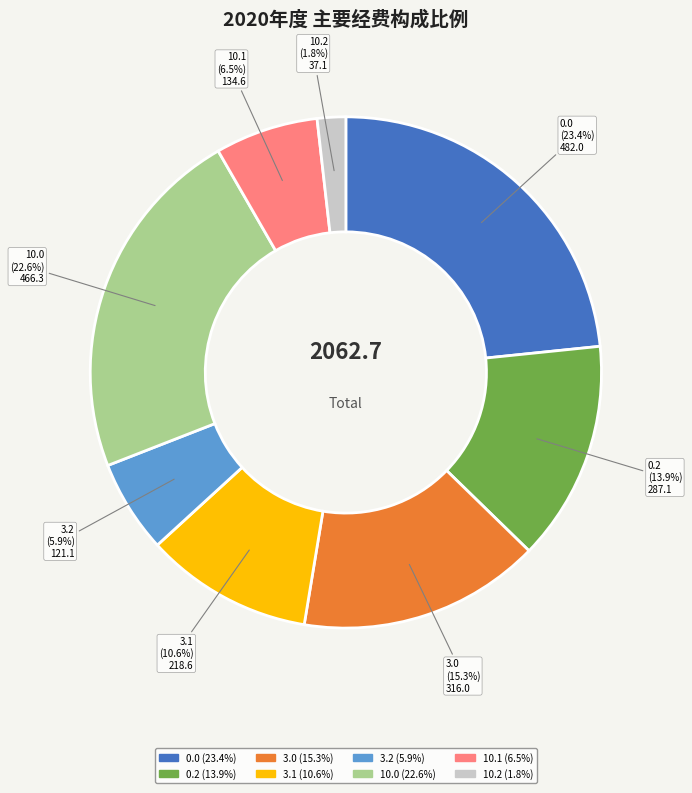

What percentage is the 10.0 slice, to the nearest percent?

23%